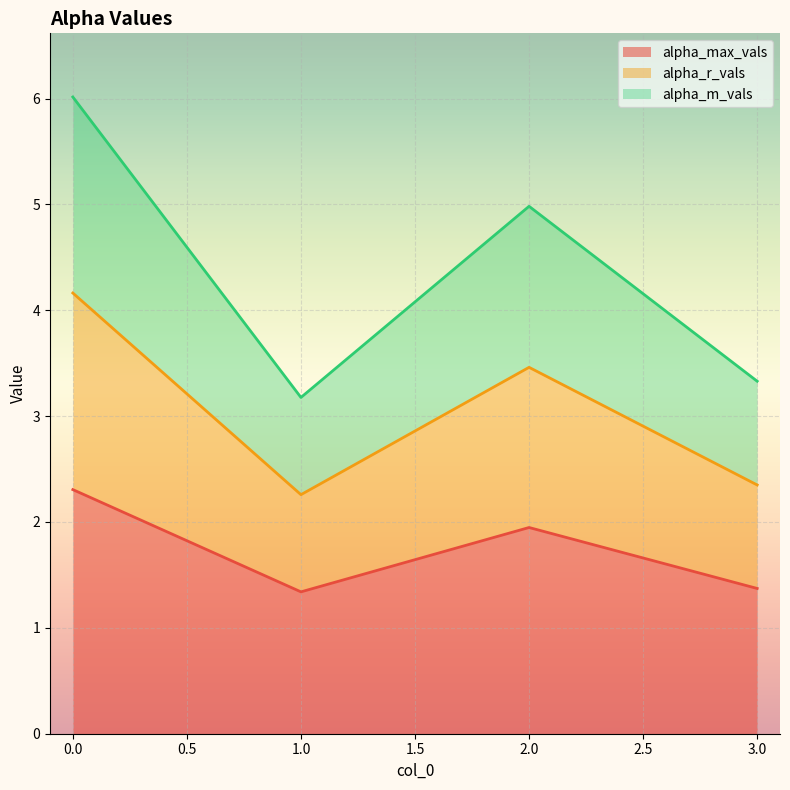

Which series has the largest range (max minus min)?

alpha_r_vals